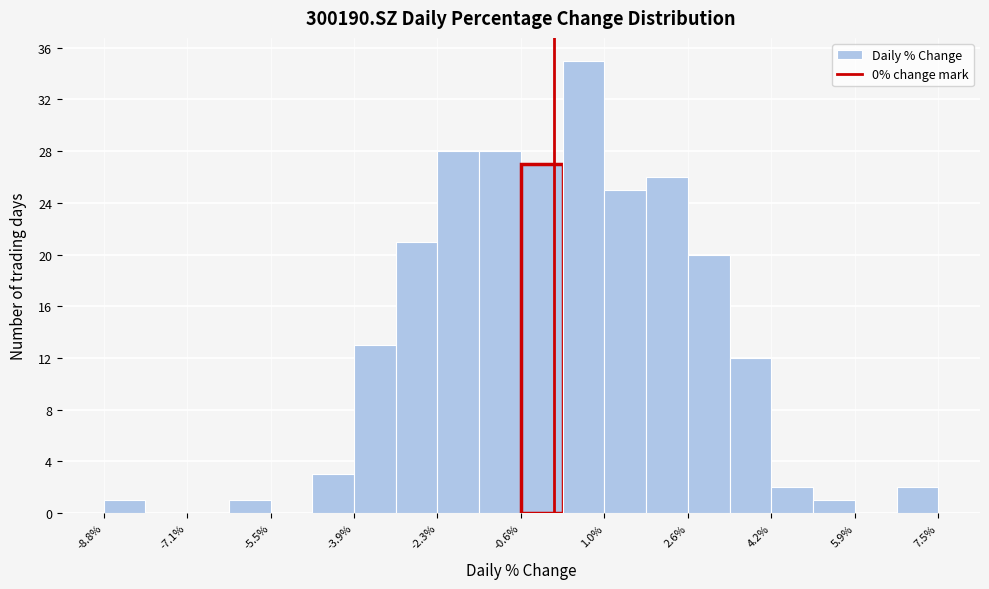

Reading left to right, transcribe this chart: for each bar, give the range it covers on the x-axis and its height. Neither the bar edges nor the heights are printed on the chart, so give them approximately, as read against the axes.

-8.8 to -8.0: 1
-8.0 to -7.2: 0
-7.2 to -6.4: 0
-6.4 to -5.6: 1
-5.6 to -4.6: 0
-4.6 to -3.8: 3
-3.8 to -3.0: 13
-3.0 to -2.2: 21
-2.2 to -1.4: 28
-1.4 to -0.6: 28
-0.6 to 0.2: 27
0.2 to 1.0: 35
1.0 to 1.8: 25
1.8 to 2.6: 26
2.6 to 3.4: 20
3.4 to 4.2: 12
4.2 to 5.0: 2
5.0 to 5.8: 1
5.8 to 6.6: 0
6.6 to 7.4: 2